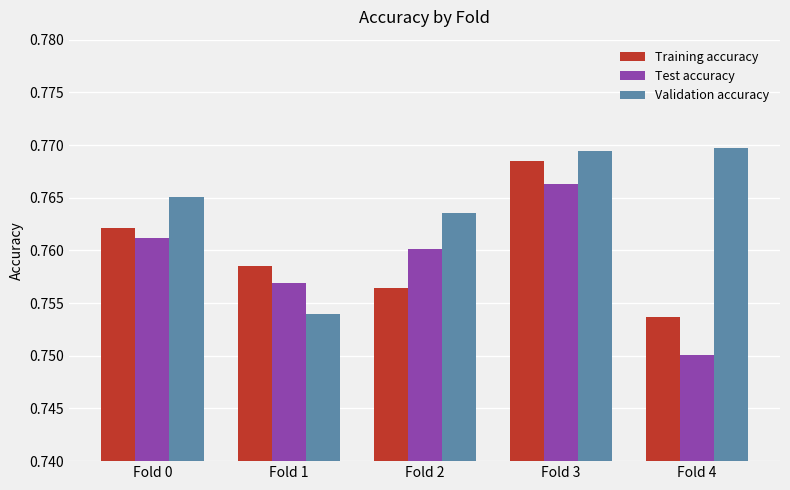

Is the value of Test accuracy at Fold 2 greater than the value of Training accuracy at Fold 3?

No